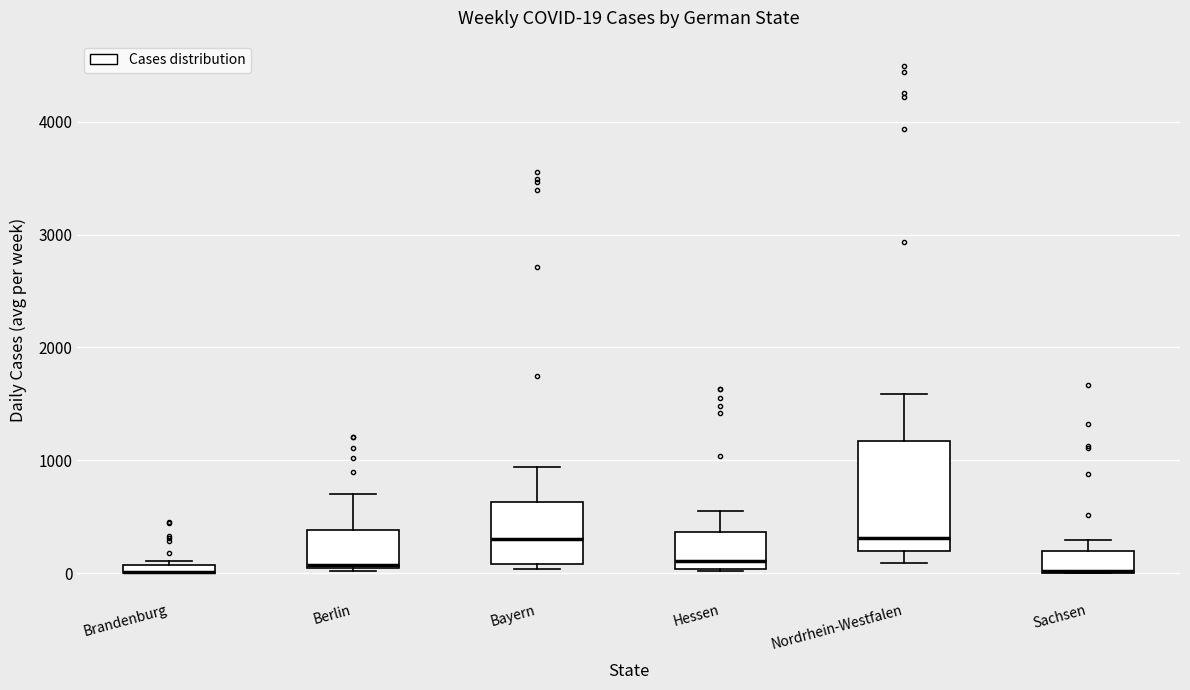

Which box is the tallest, from its lower edge to its upper edge?

Nordrhein-Westfalen